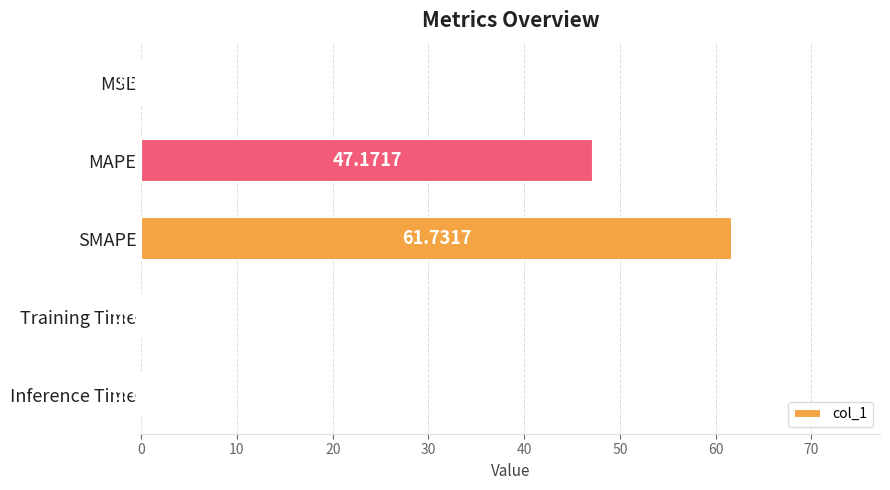

Where is the data nearest to the value 30?

MAPE